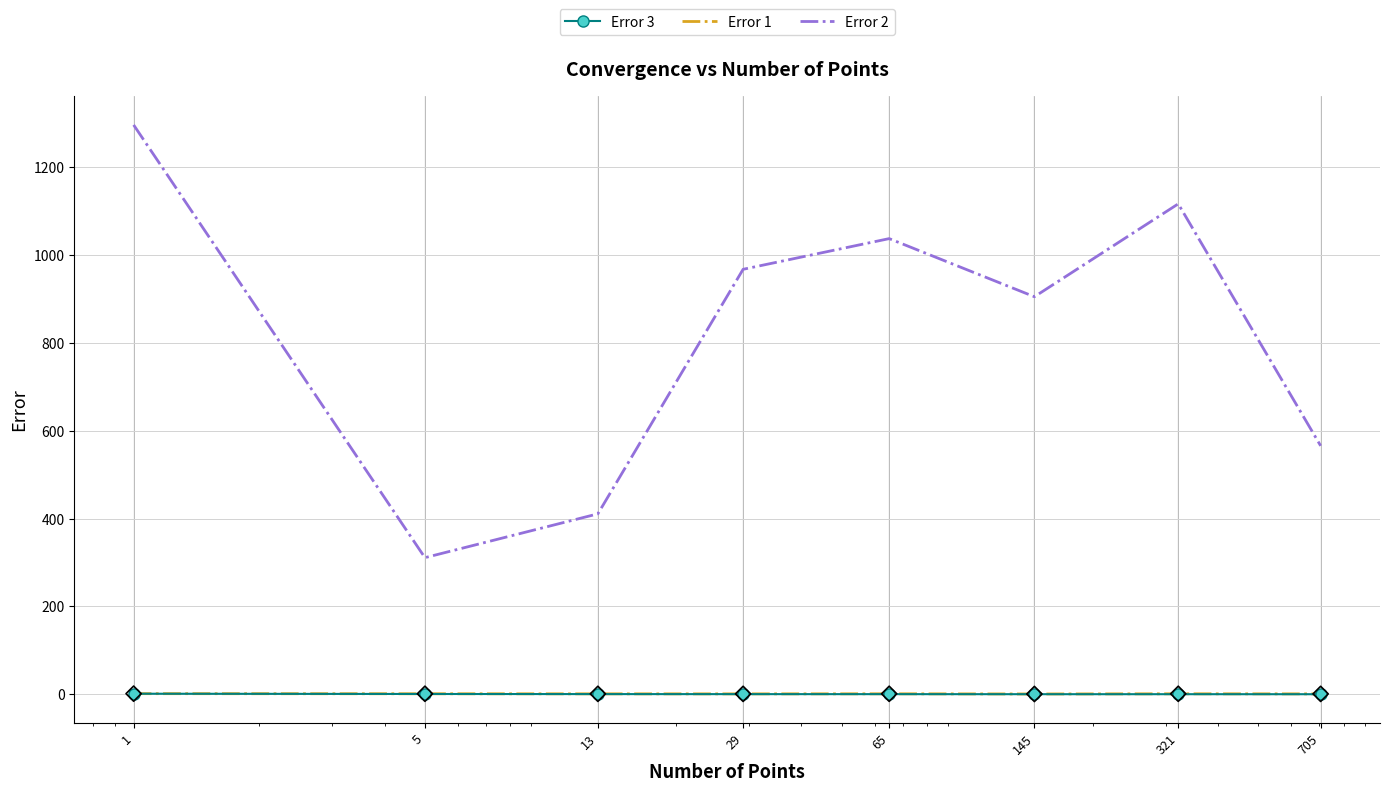

Which series has the largest total across all categories?

Error 2